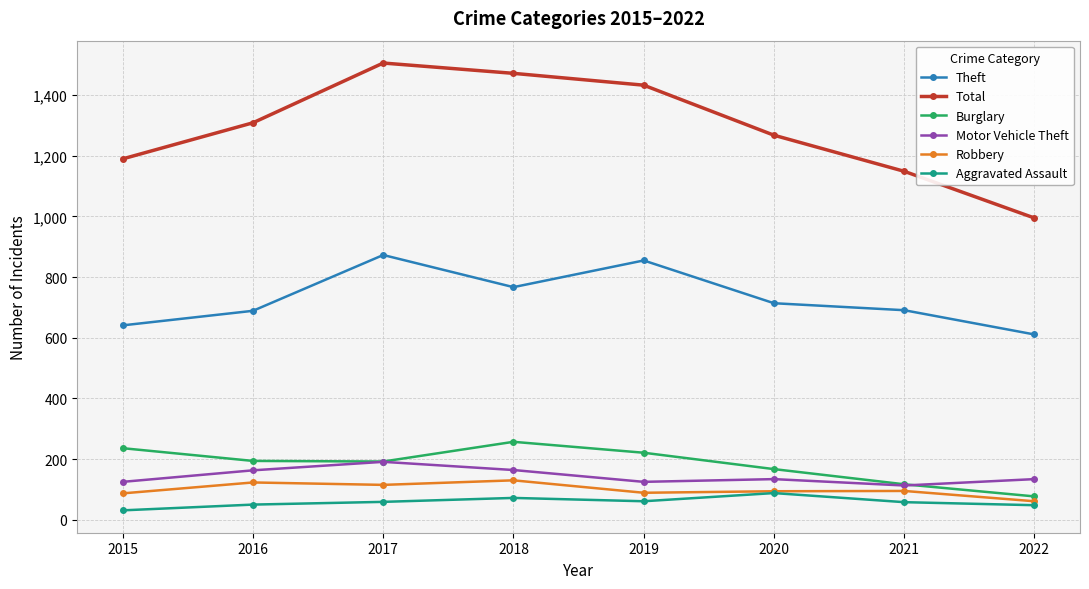

Which series has the widest spread of values?

Total